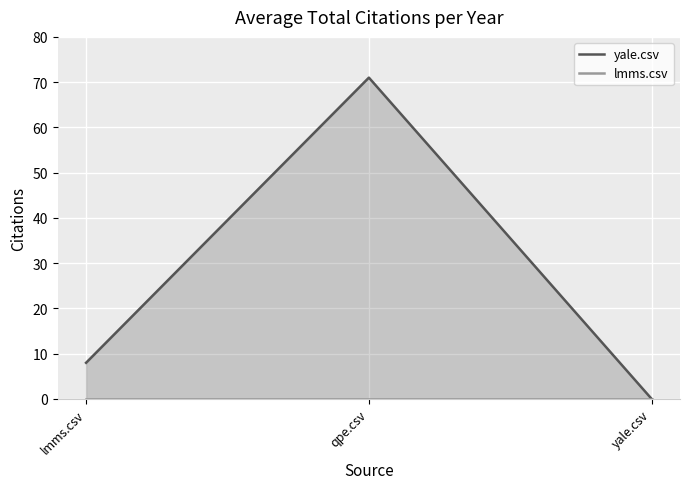

Reading left to right, transcribe all the data shown in this chart.

yale.csv: lmms.csv=8	qpe.csv=71	yale.csv=0
lmms.csv: lmms.csv=0	qpe.csv=0	yale.csv=0